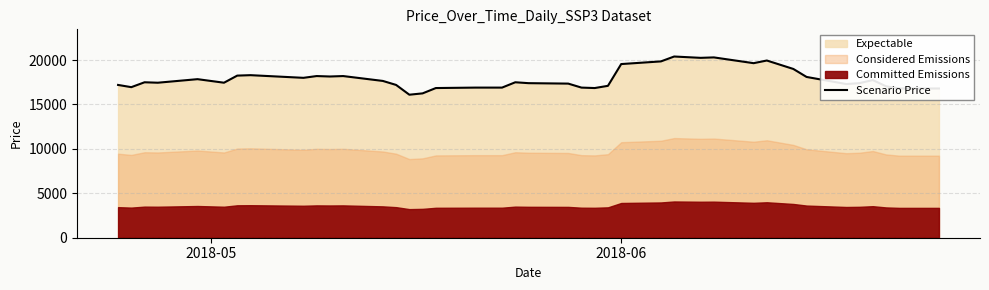

How many interior local peaks (higher than both neighbors) does the data have?

10